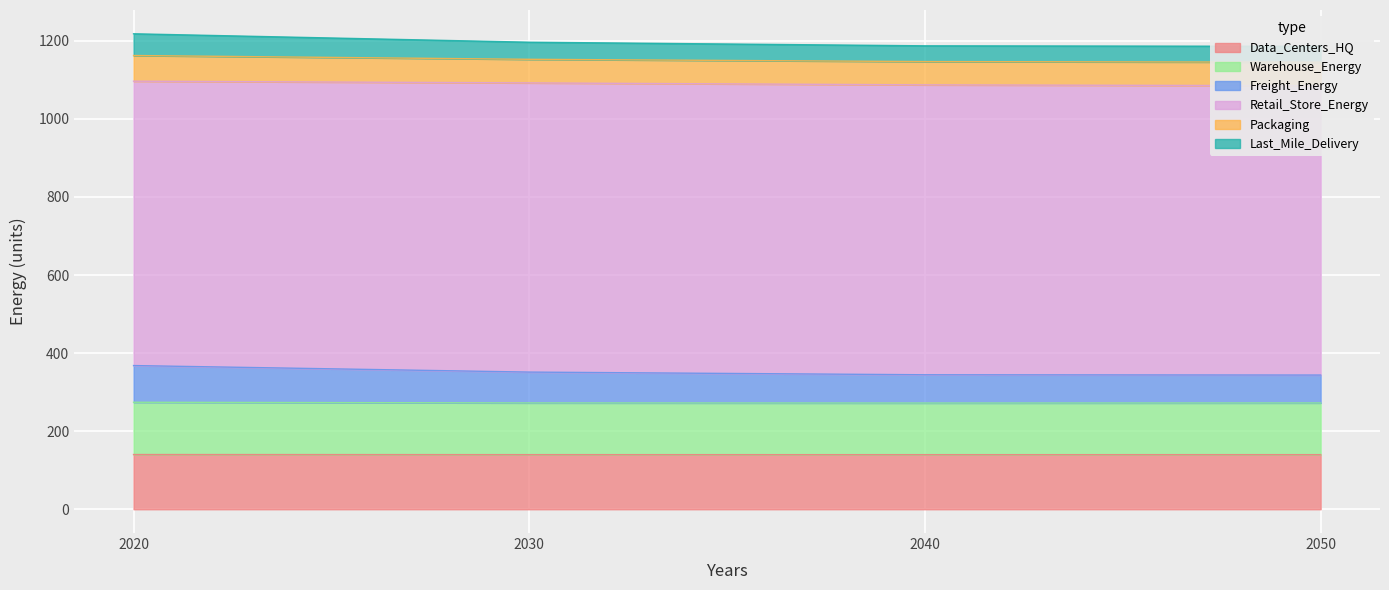

Where is Data_Centers_HQ nearest to the value 139?

2040